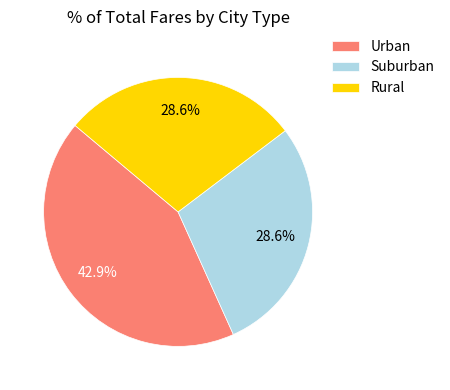

Count the number of slices in the pie.

3